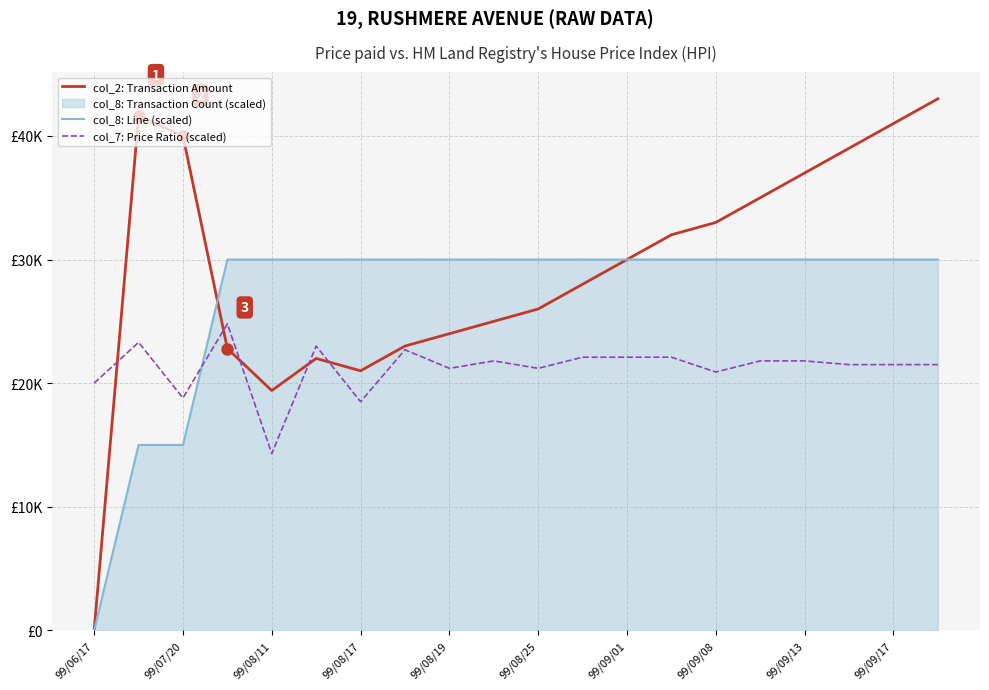

What is the average value of the col_8: Line (scaled) series?

27000